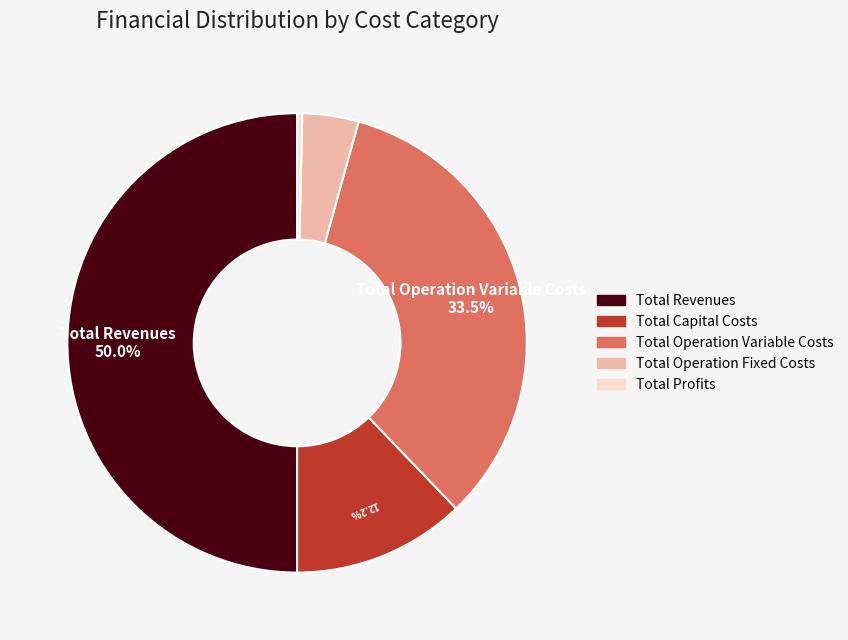

Which category has the smallest portion of the pie?

Total Profits